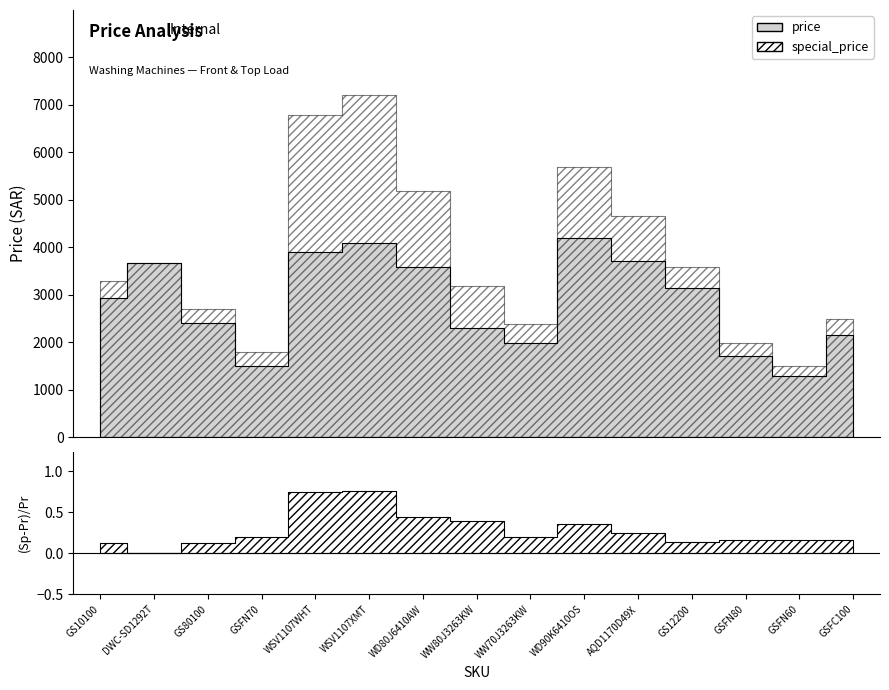

Reading left to right, list all the values displayed in this chart.

price: 2940	3683	2408	1509	3899	4099	3599	2299	1999	4199	3725	3155	1724	1289	2155
special_price: 3289	3683	2709	1799	6799	7199	5199	3199	2399	5699	4656	3599	1999	1499	2499